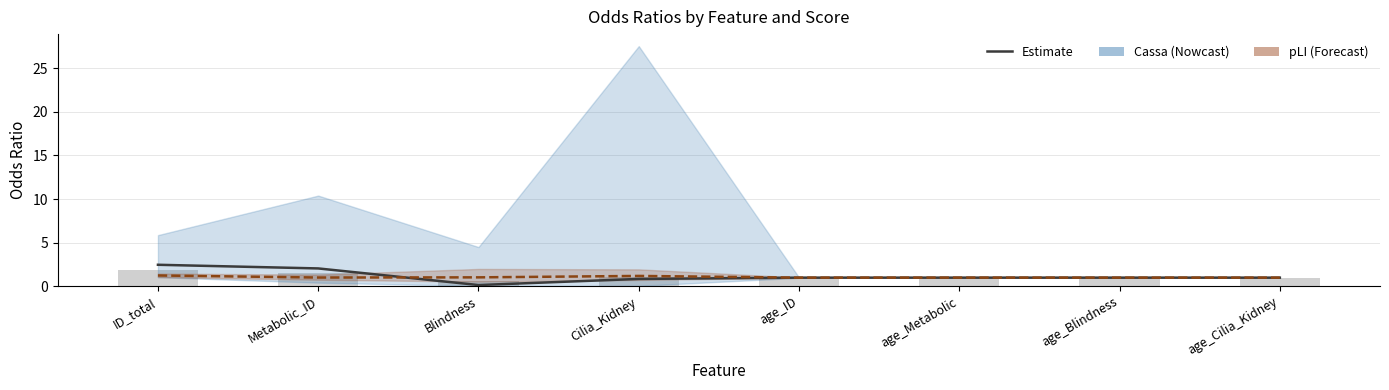

What is the total value across all series at age_Metabolic?

1.9